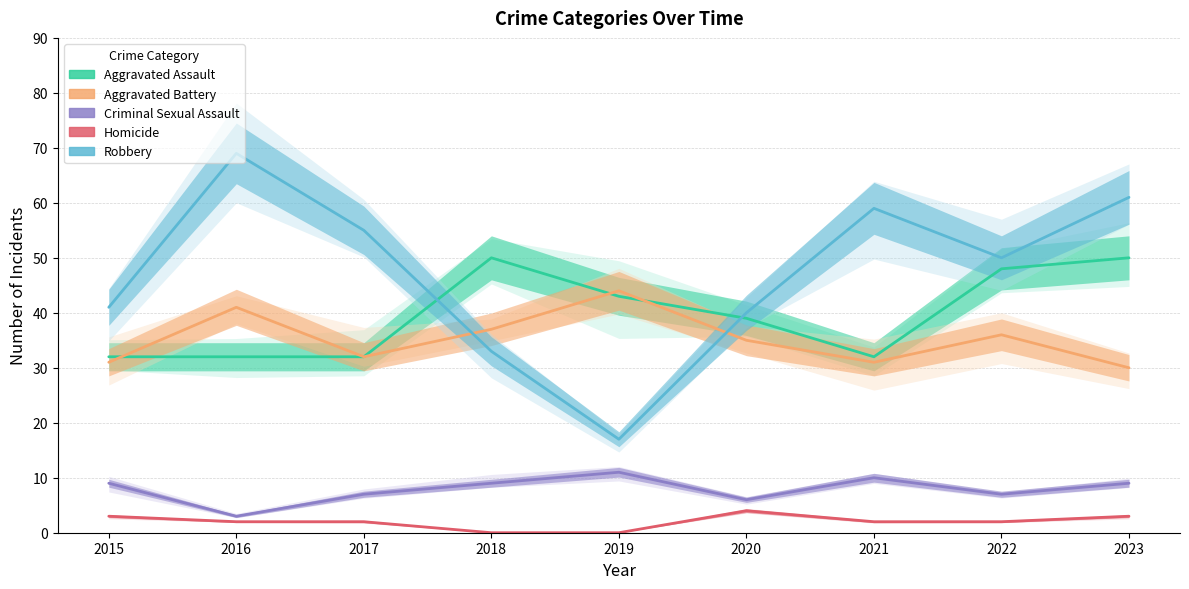

Reading left to right, extract all data points from this chart.

Aggravated Assault: 2015=32	2016=32	2017=32	2018=50	2019=43	2020=39	2021=32	2022=48	2023=50
Aggravated Battery: 2015=31	2016=41	2017=32	2018=37	2019=44	2020=35	2021=31	2022=36	2023=30
Criminal Sexual Assault: 2015=9	2016=3	2017=7	2018=9	2019=11	2020=6	2021=10	2022=7	2023=9
Homicide: 2015=3	2016=2	2017=2	2018=0	2019=0	2020=4	2021=2	2022=2	2023=3
Robbery: 2015=41	2016=69	2017=55	2018=33	2019=17	2020=40	2021=59	2022=50	2023=61